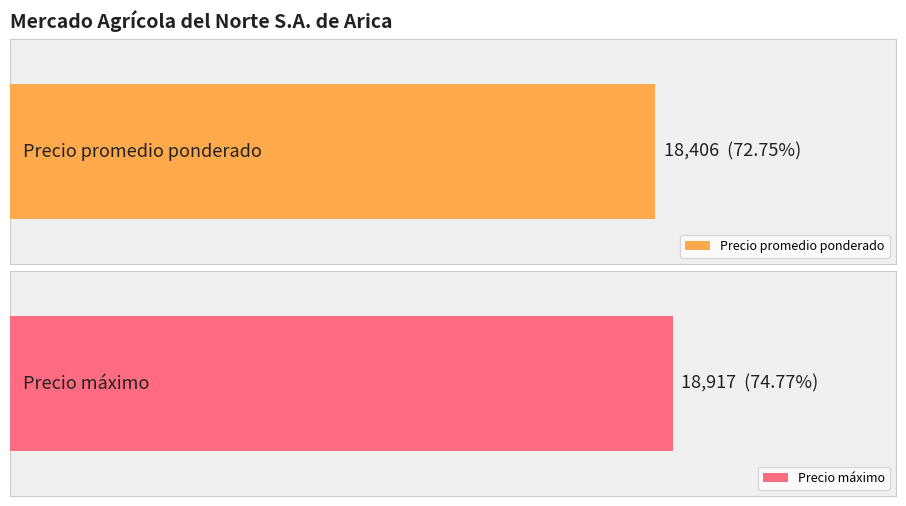

Which series has the largest total across all categories?

Precio máximo